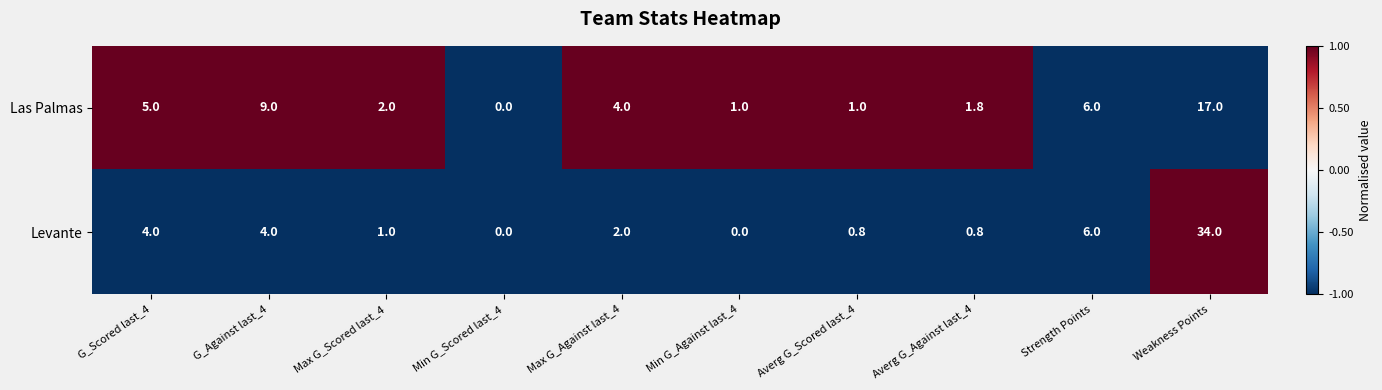

What is the sum of the Levante values at Min G_Scored last_4 and G_Scored last_4?

4.0